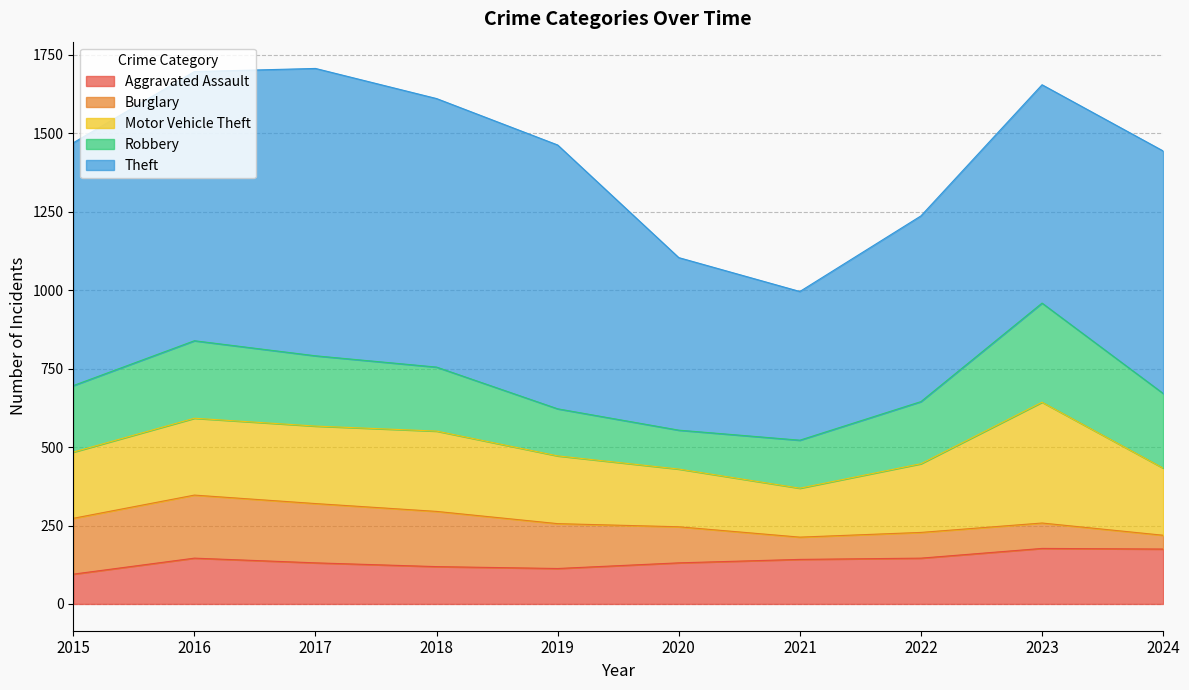

True or false: Burglary and Robbery intersect in this chart.

False